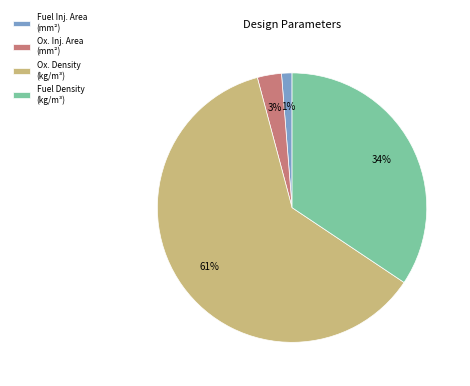

Is the sum of Fuel Inj. Area (mm²) and Ox. Density (kg/m³) greater than half?

Yes